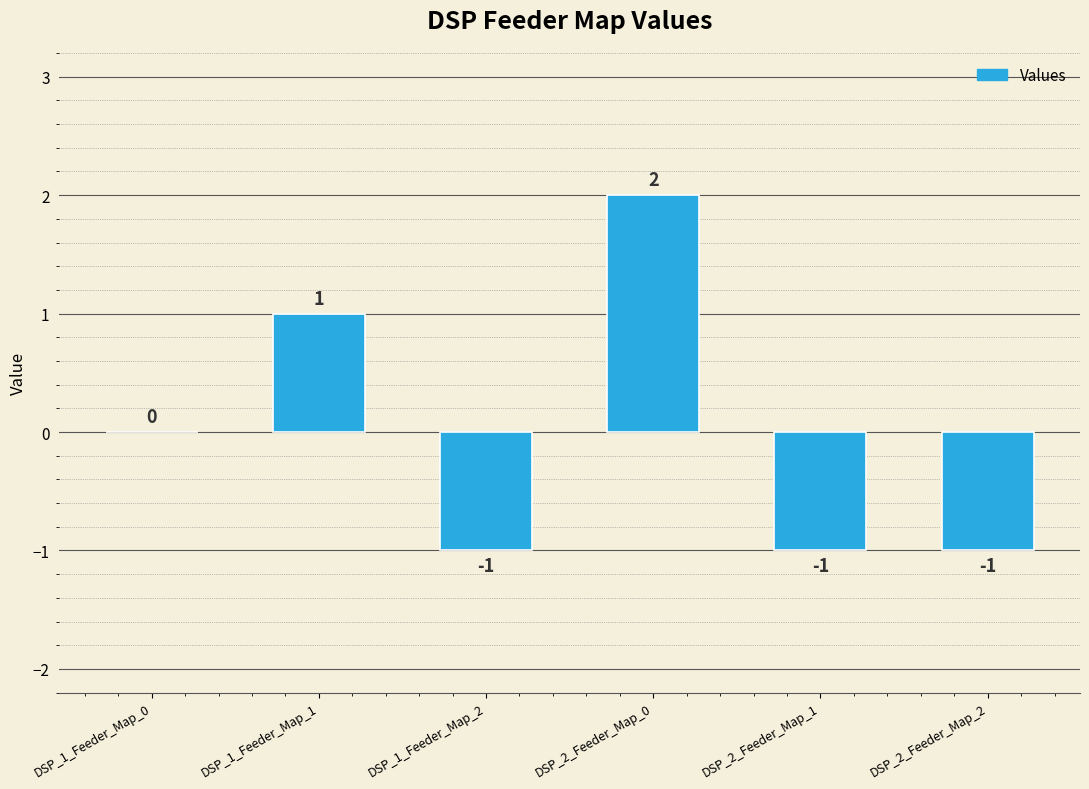

Where is the data nearest to the value 0?

DSP_1_Feeder_Map_0